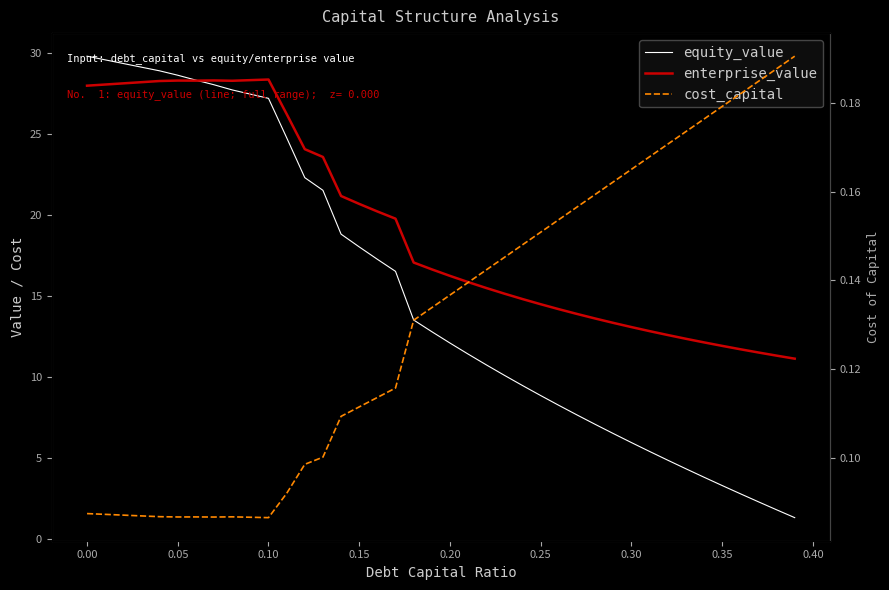

What is the average value of the cost_capital series?

0.1